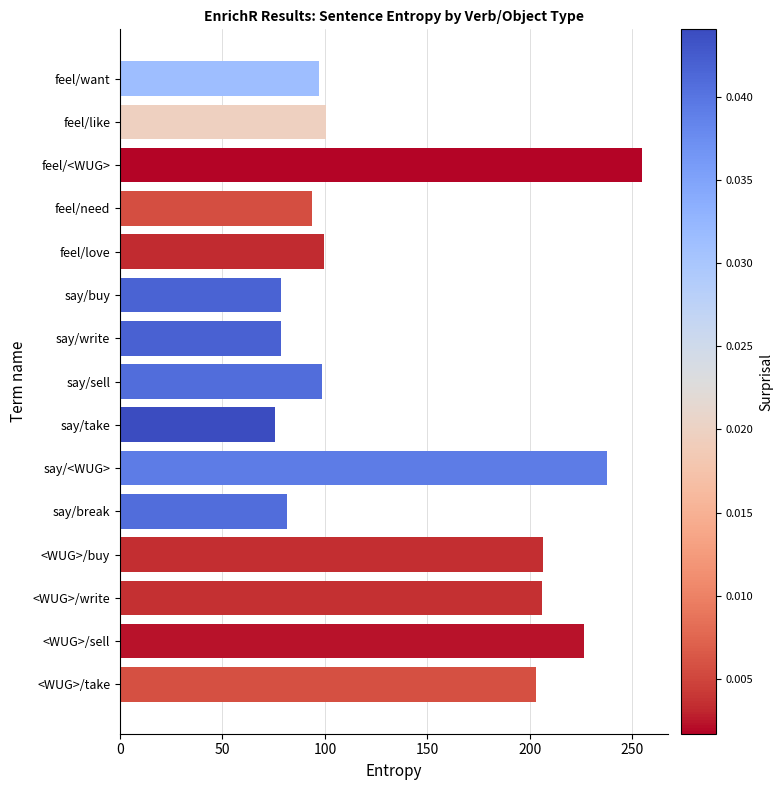

Is it true that the value at <WUG>/sell is 226.3?

True